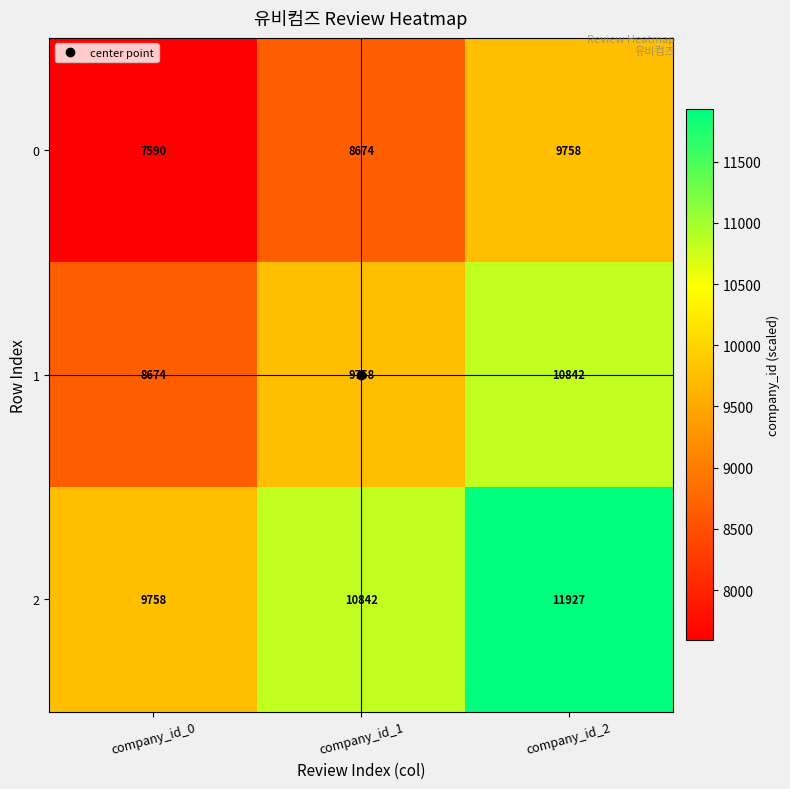

What is the difference between the maximum and minimum values in the 2 series?

2169